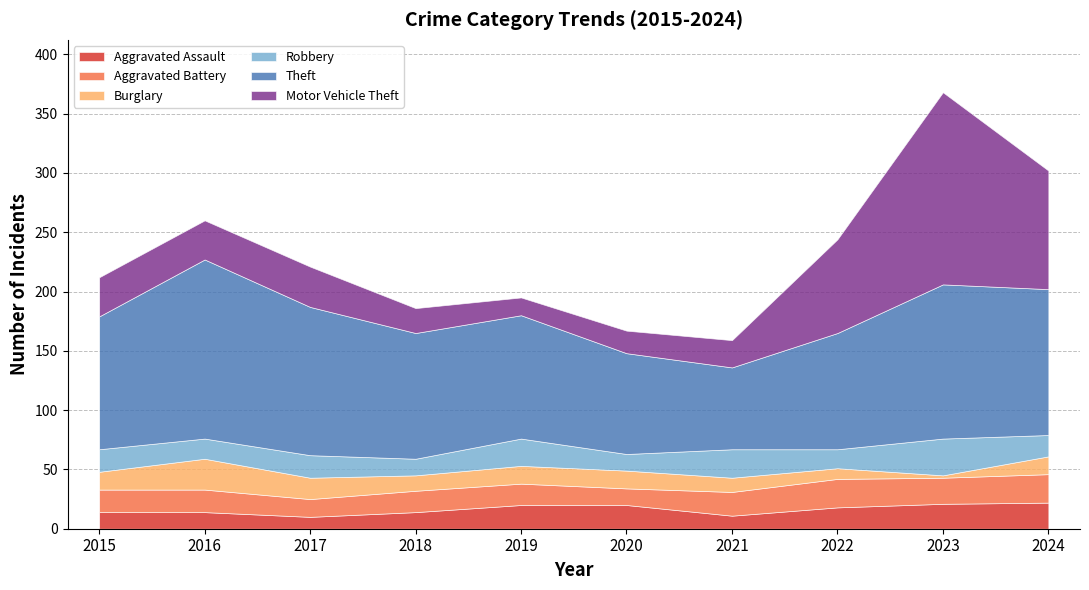

Does the chart have visible grid lines?

Yes